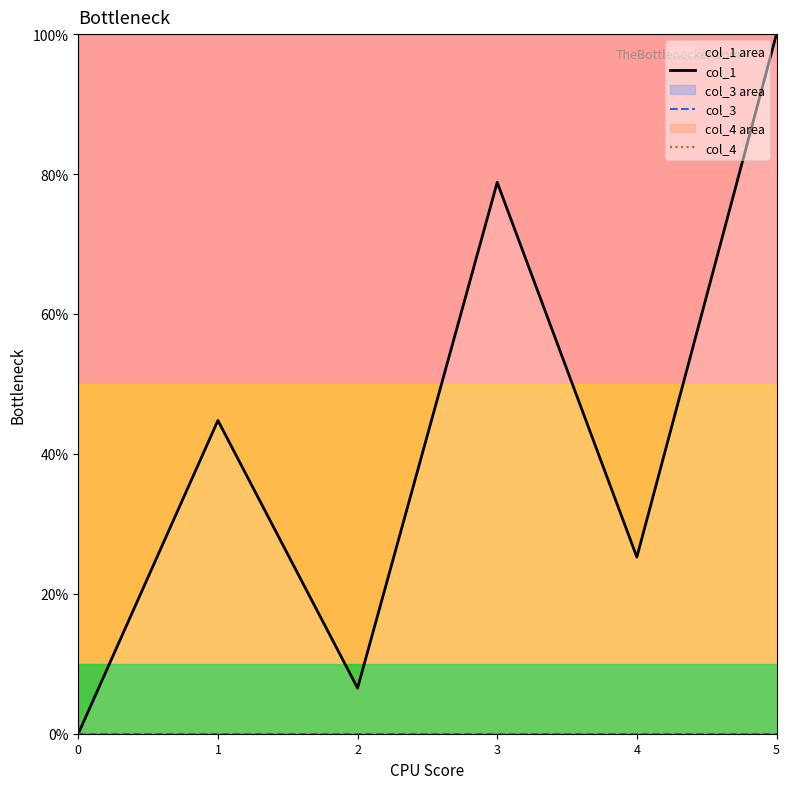

Reading left to right, list all the values displayed in this chart.

col_1: 0=0.0	1=44.8	2=6.5	3=78.8	4=25.2	5=100.0
col_3: 0=0.0	1=0.0	2=0.0	3=0.0	4=0.0	5=0.0
col_4: 0=0.0	1=0.0	2=0.0	3=0.0	4=0.0	5=0.0